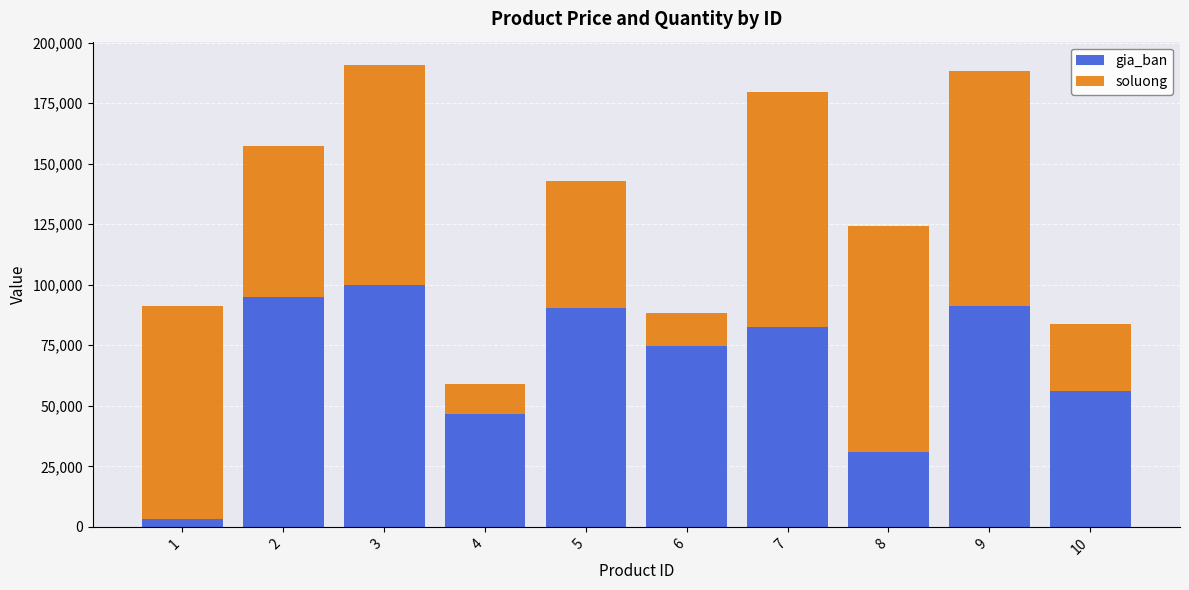

What is the approximate value of gia_ban at 7?

82607